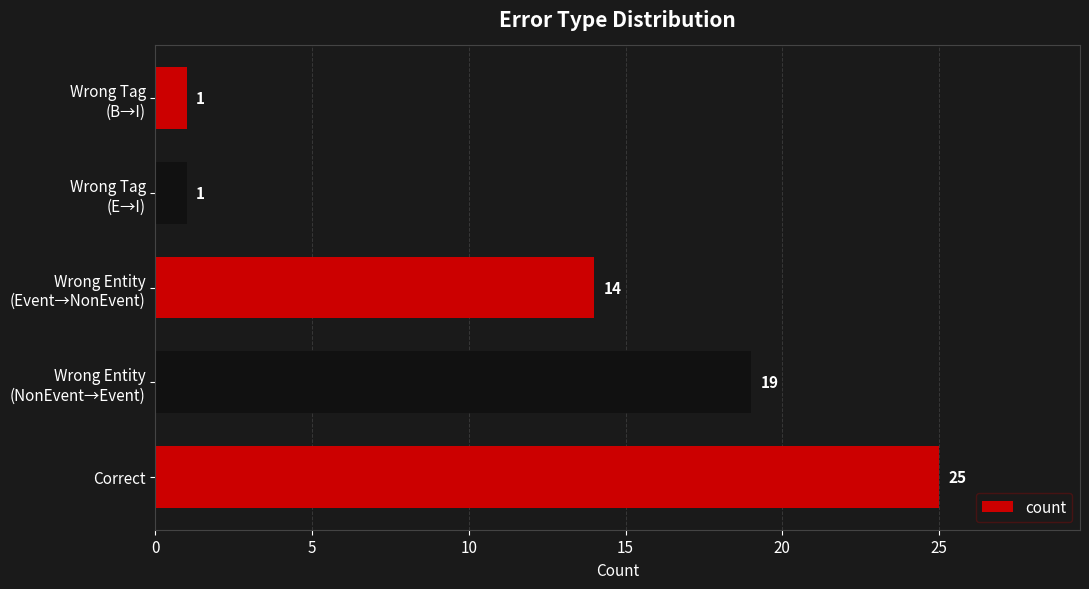

Which category has the highest value across all series?

Correct